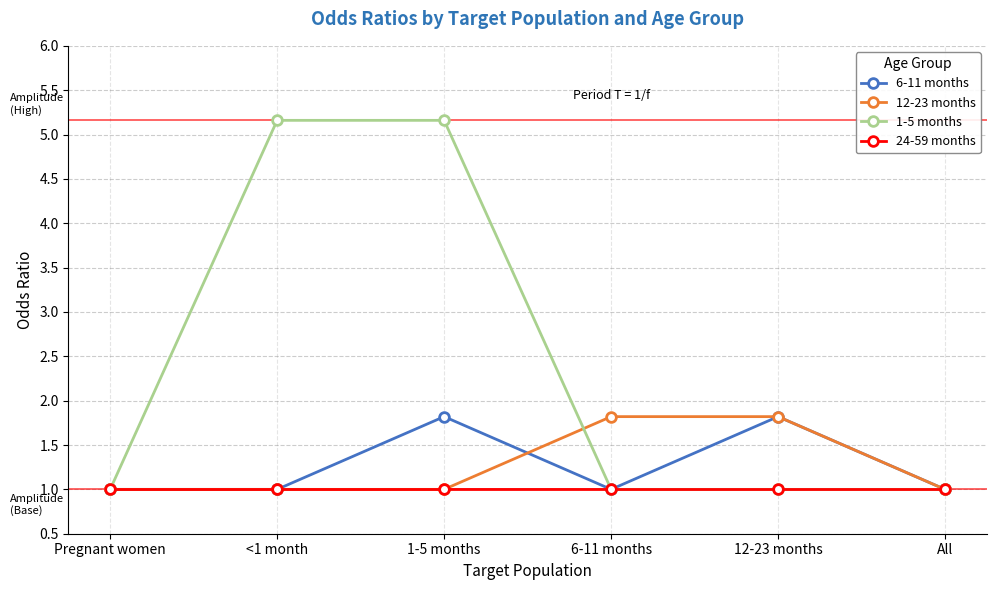

Which series has the widest spread of values?

1-5 months